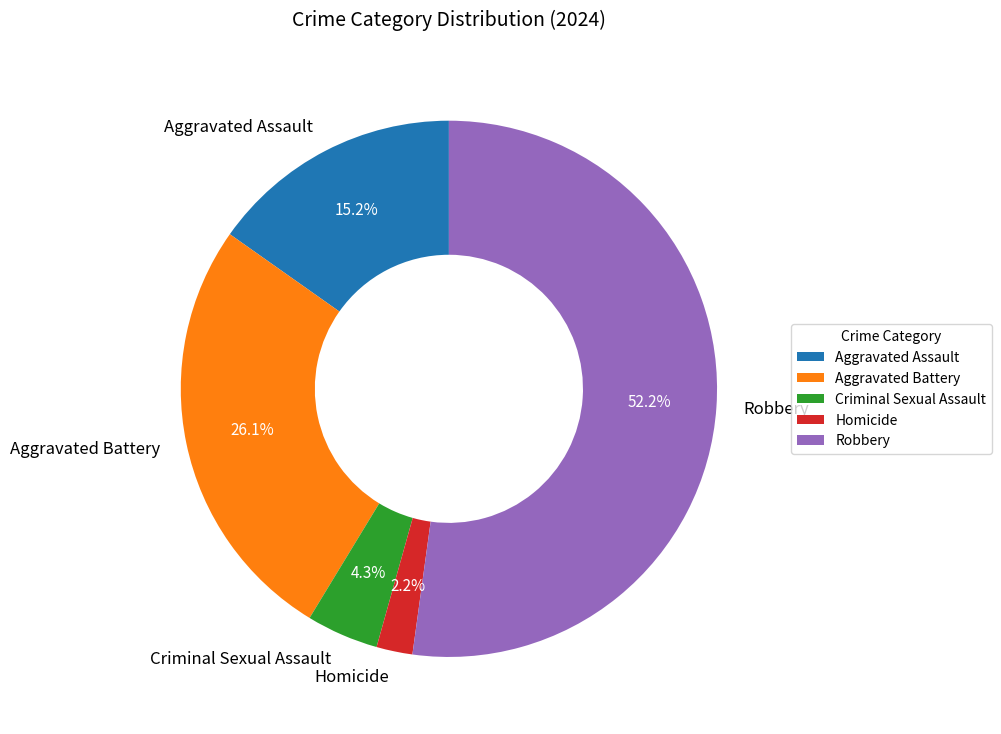

What is the ratio of the value at Robbery to the value at Aggravated Assault?

3.4